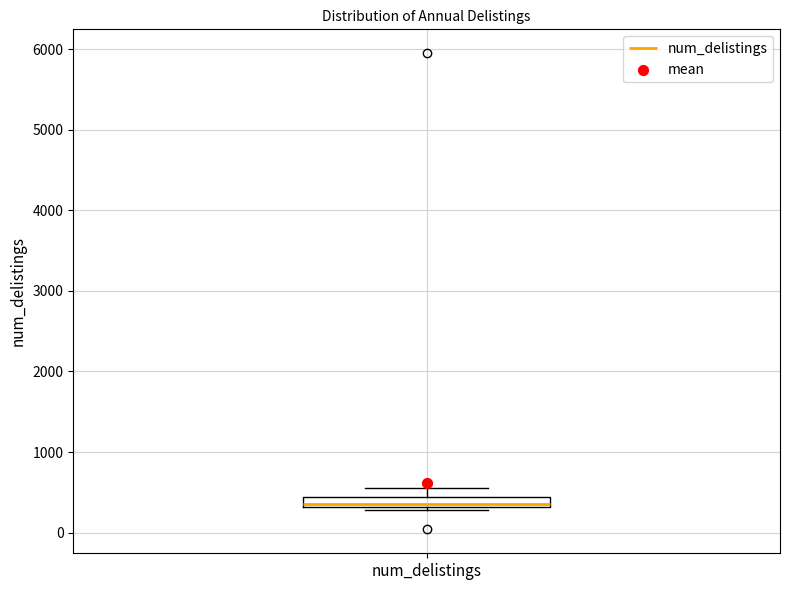

Where is the lower edge of the box for num_delistings on the y-axis? The values are not printed on the chart, so give them approximately, as read against the axis.

300